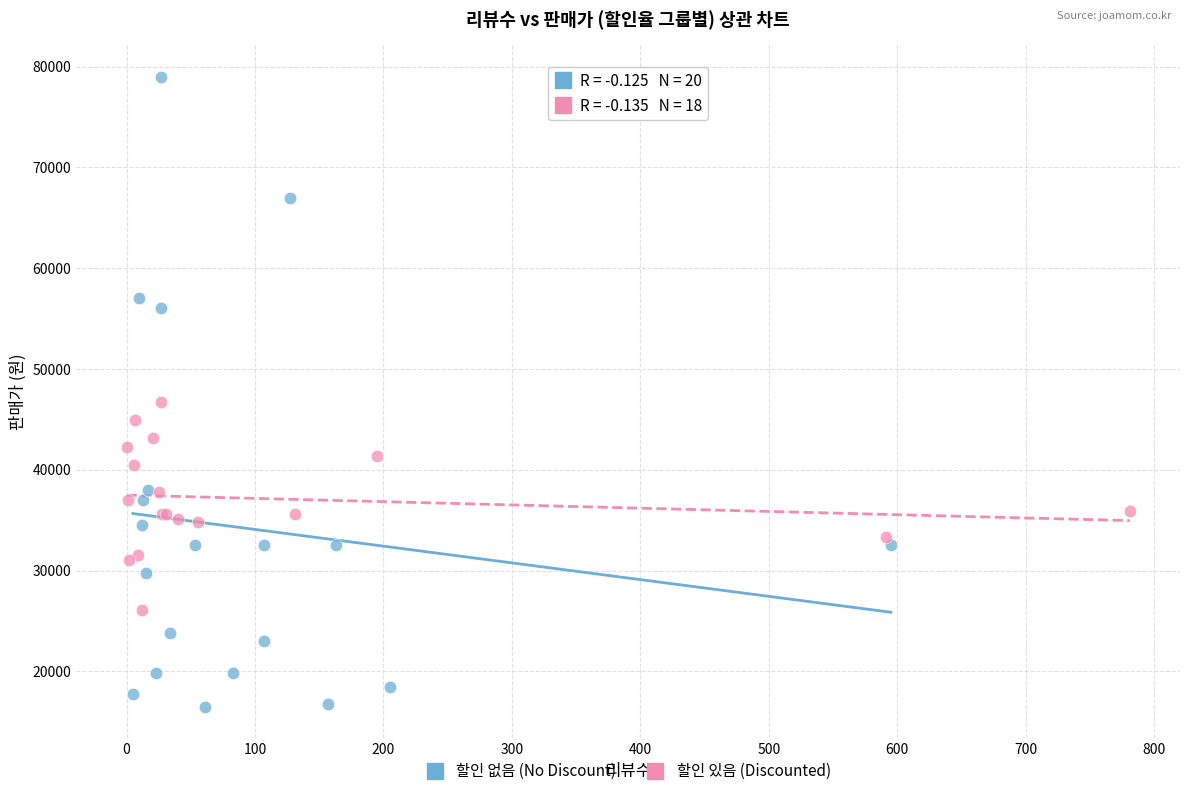

Which series reaches the maximum Y coordinate?

할인 없음 (No Discount)